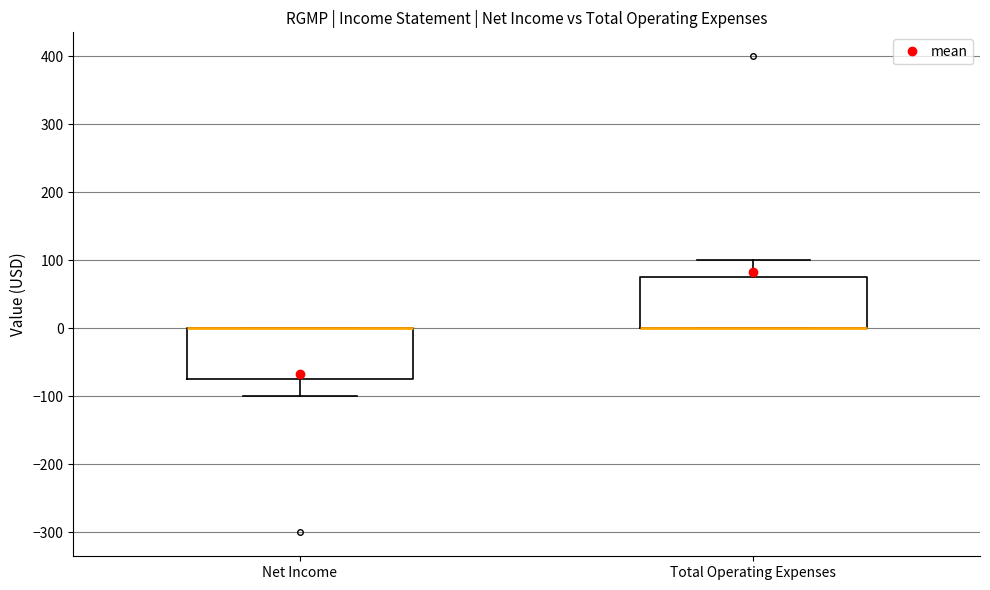

Reading left to right, read every box against the y-axis: the position of its median line, the range the box covers, and the ends of its whiskers. The values are not printed on the chart, so give them approximately, as read against the axis.

Net Income: median 0 (drawn on the box's upper edge), box -70 to 0, whiskers -100 to 0
Total Operating Expenses: median 0 (drawn on the box's lower edge), box 0 to 80, whiskers 0 to 100